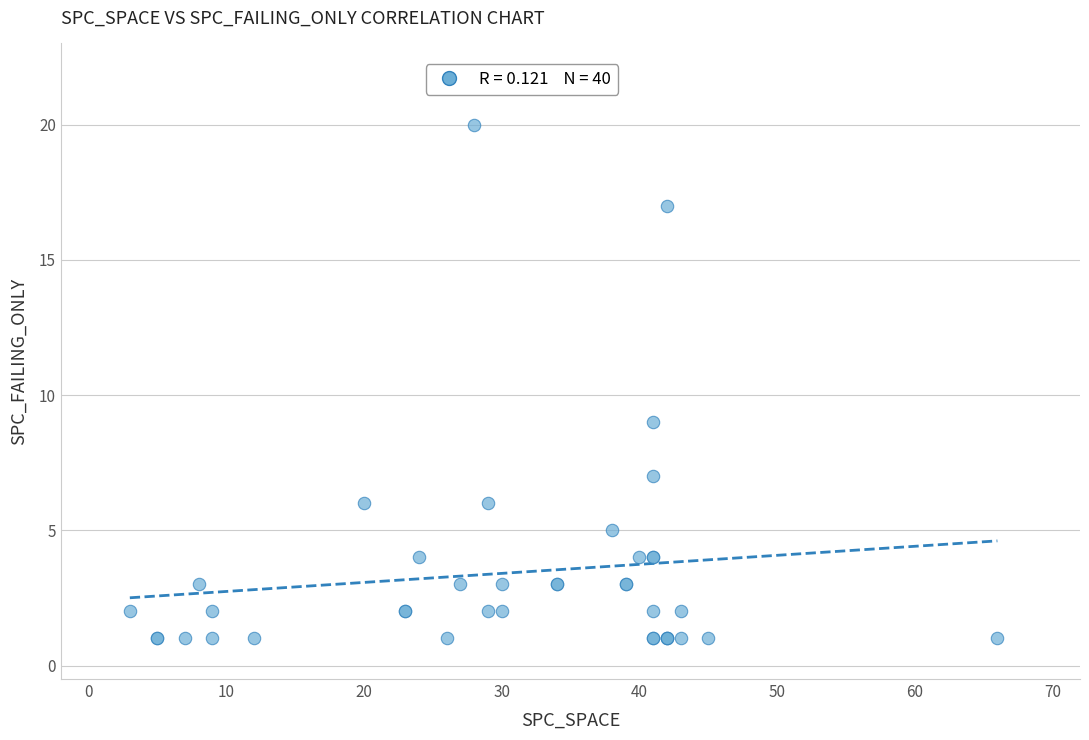

What Y value in the scatter plot is closest to 10?

9